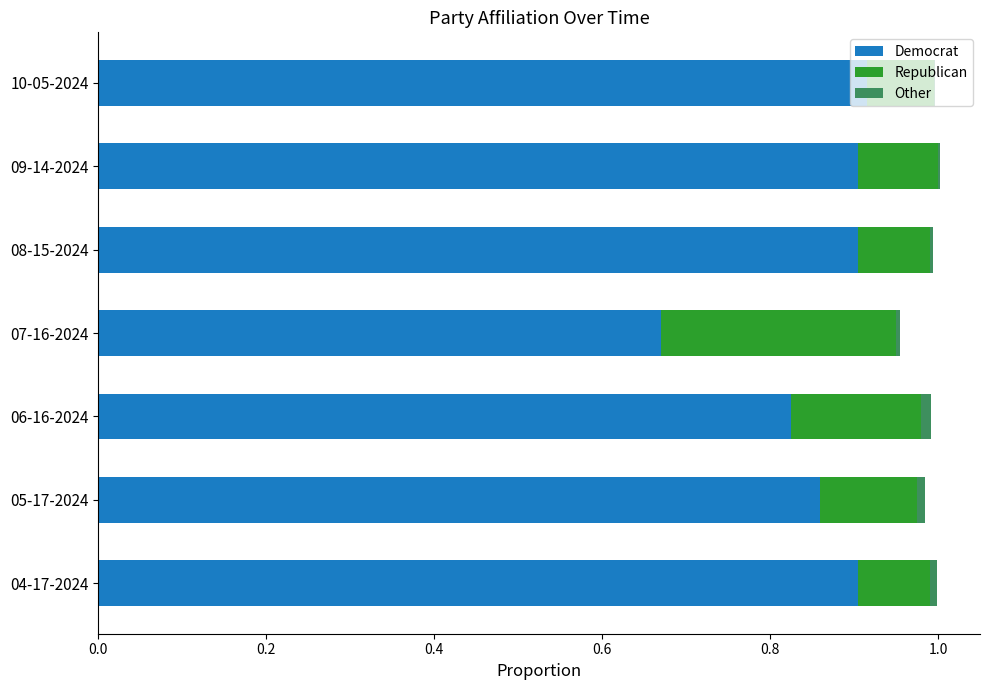

The value of Democrat at 05-17-2024 is 0.9. True or false?

True